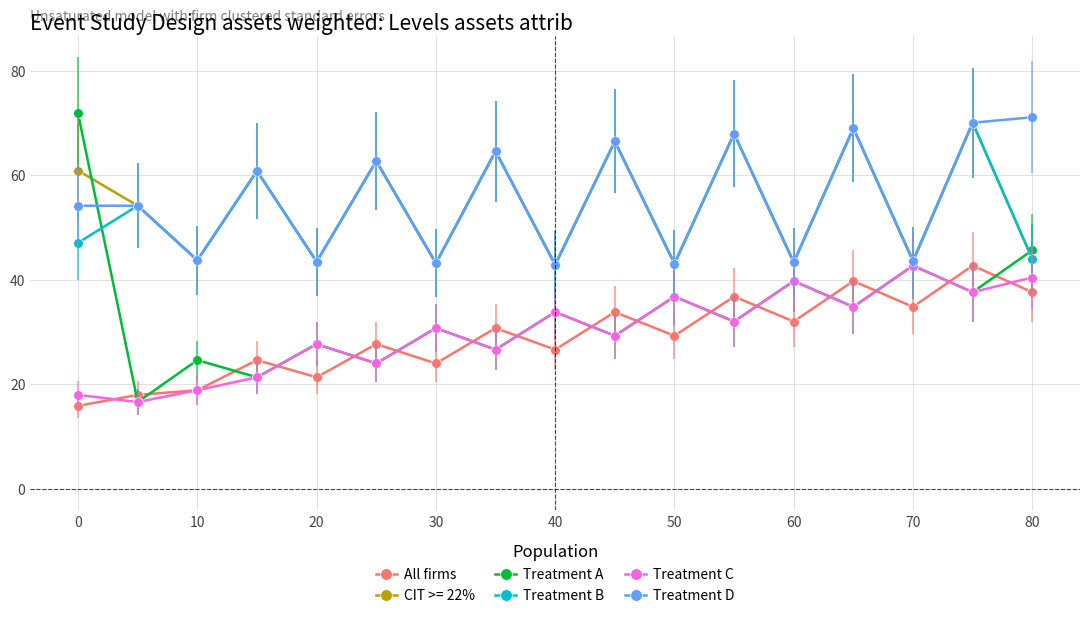

How many interior local valleys does the All firms series have?

6